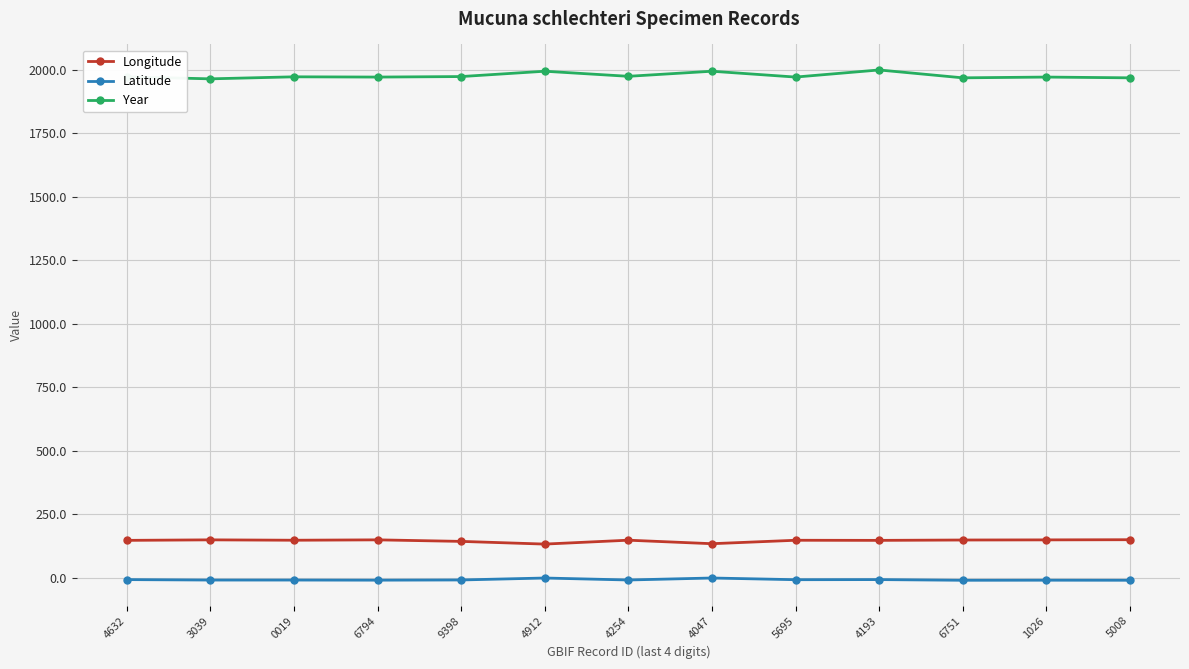

What is the average value of the Longitude series?

145.6